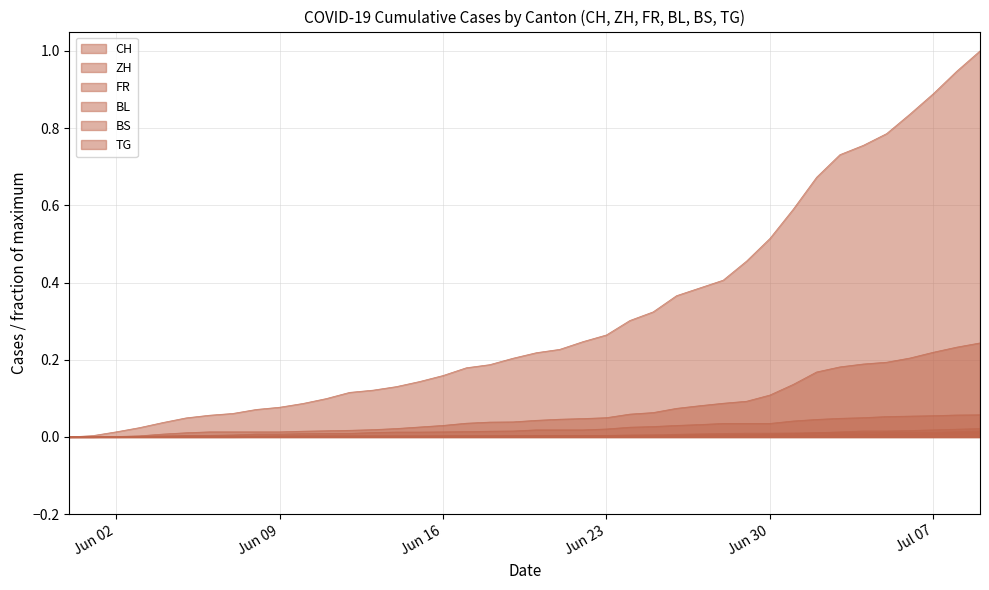

Reading left to right, extract all data points from this chart.

CH: 2020-05-31=0.0	2020-06-01=0.0	2020-06-02=0.0	2020-06-03=0.0	2020-06-04=0.0	2020-06-05=0.0	2020-06-06=0.1	2020-06-07=0.1	2020-06-08=0.1	2020-06-09=0.1	2020-06-10=0.1	2020-06-11=0.1	2020-06-12=0.1	2020-06-13=0.1	2020-06-14=0.1	2020-06-15=0.1	2020-06-16=0.2	2020-06-17=0.2	2020-06-18=0.2	2020-06-19=0.2	2020-06-20=0.2	2020-06-21=0.2	2020-06-22=0.2	2020-06-23=0.3	2020-06-24=0.3	2020-06-25=0.3	2020-06-26=0.4	2020-06-27=0.4	2020-06-28=0.4	2020-06-29=0.5	2020-06-30=0.5	2020-07-01=0.6	2020-07-02=0.7	2020-07-03=0.7	2020-07-04=0.8	2020-07-05=0.8	2020-07-06=0.8	2020-07-07=0.9	2020-07-08=0.9	2020-07-09=1.0
ZH: 2020-05-31=0.0	2020-06-01=0.0	2020-06-02=0.0	2020-06-03=0.0	2020-06-04=0.0	2020-06-05=0.0	2020-06-06=0.0	2020-06-07=0.0	2020-06-08=0.0	2020-06-09=0.0	2020-06-10=0.0	2020-06-11=0.0	2020-06-12=0.0	2020-06-13=0.0	2020-06-14=0.0	2020-06-15=0.0	2020-06-16=0.0	2020-06-17=0.0	2020-06-18=0.0	2020-06-19=0.0	2020-06-20=0.0	2020-06-21=0.0	2020-06-22=0.0	2020-06-23=0.0	2020-06-24=0.1	2020-06-25=0.1	2020-06-26=0.1	2020-06-27=0.1	2020-06-28=0.1	2020-06-29=0.1	2020-06-30=0.1	2020-07-01=0.1	2020-07-02=0.2	2020-07-03=0.2	2020-07-04=0.2	2020-07-05=0.2	2020-07-06=0.2	2020-07-07=0.2	2020-07-08=0.2	2020-07-09=0.2
FR: 2020-05-31=0.0	2020-06-01=0.0	2020-06-02=0.0	2020-06-03=0.0	2020-06-04=0.0	2020-06-05=0.0	2020-06-06=0.0	2020-06-07=0.0	2020-06-08=0.0	2020-06-09=0.0	2020-06-10=0.0	2020-06-11=0.0	2020-06-12=0.0	2020-06-13=0.0	2020-06-14=0.0	2020-06-15=0.0	2020-06-16=0.0	2020-06-17=0.0	2020-06-18=0.0	2020-06-19=0.0	2020-06-20=0.0	2020-06-21=0.0	2020-06-22=0.0	2020-06-23=0.0	2020-06-24=0.0	2020-06-25=0.0	2020-06-26=0.0	2020-06-27=0.0	2020-06-28=0.0	2020-06-29=0.0	2020-06-30=0.0	2020-07-01=0.0	2020-07-02=0.0	2020-07-03=0.0	2020-07-04=0.0	2020-07-05=0.1	2020-07-06=0.1	2020-07-07=0.1	2020-07-08=0.1	2020-07-09=0.1
BL: 2020-05-31=0.0	2020-06-01=0.0	2020-06-02=0.0	2020-06-03=0.0	2020-06-04=0.0	2020-06-05=0.0	2020-06-06=0.0	2020-06-07=0.0	2020-06-08=0.0	2020-06-09=0.0	2020-06-10=0.0	2020-06-11=0.0	2020-06-12=0.0	2020-06-13=0.0	2020-06-14=0.0	2020-06-15=0.0	2020-06-16=0.0	2020-06-17=0.0	2020-06-18=0.0	2020-06-19=0.0	2020-06-20=0.0	2020-06-21=0.0	2020-06-22=0.0	2020-06-23=0.0	2020-06-24=0.0	2020-06-25=0.0	2020-06-26=0.0	2020-06-27=0.0	2020-06-28=0.0	2020-06-29=0.0	2020-06-30=0.0	2020-07-01=0.0	2020-07-02=0.0	2020-07-03=0.0	2020-07-04=0.0	2020-07-05=0.0	2020-07-06=0.0	2020-07-07=0.0	2020-07-08=0.0	2020-07-09=0.0
BS: 2020-05-31=0.0	2020-06-01=0.0	2020-06-02=0.0	2020-06-03=0.0	2020-06-04=0.0	2020-06-05=0.0	2020-06-06=0.0	2020-06-07=0.0	2020-06-08=0.0	2020-06-09=0.0	2020-06-10=0.0	2020-06-11=0.0	2020-06-12=0.0	2020-06-13=0.0	2020-06-14=0.0	2020-06-15=0.0	2020-06-16=0.0	2020-06-17=0.0	2020-06-18=0.0	2020-06-19=0.0	2020-06-20=0.0	2020-06-21=0.0	2020-06-22=0.0	2020-06-23=0.0	2020-06-24=0.0	2020-06-25=0.0	2020-06-26=0.0	2020-06-27=0.0	2020-06-28=0.0	2020-06-29=0.0	2020-06-30=0.0	2020-07-01=0.0	2020-07-02=0.0	2020-07-03=0.0	2020-07-04=0.0	2020-07-05=0.0	2020-07-06=0.0	2020-07-07=0.0	2020-07-08=0.0	2020-07-09=0.0
TG: 2020-05-31=0.0	2020-06-01=0.0	2020-06-02=0.0	2020-06-03=0.0	2020-06-04=0.0	2020-06-05=0.0	2020-06-06=0.0	2020-06-07=0.0	2020-06-08=0.0	2020-06-09=0.0	2020-06-10=0.0	2020-06-11=0.0	2020-06-12=0.0	2020-06-13=0.0	2020-06-14=0.0	2020-06-15=0.0	2020-06-16=0.0	2020-06-17=0.0	2020-06-18=0.0	2020-06-19=0.0	2020-06-20=0.0	2020-06-21=0.0	2020-06-22=0.0	2020-06-23=0.0	2020-06-24=0.0	2020-06-25=0.0	2020-06-26=0.0	2020-06-27=0.0	2020-06-28=0.0	2020-06-29=0.0	2020-06-30=0.0	2020-07-01=0.0	2020-07-02=0.0	2020-07-03=0.0	2020-07-04=0.0	2020-07-05=0.0	2020-07-06=0.0	2020-07-07=0.0	2020-07-08=0.0	2020-07-09=0.0